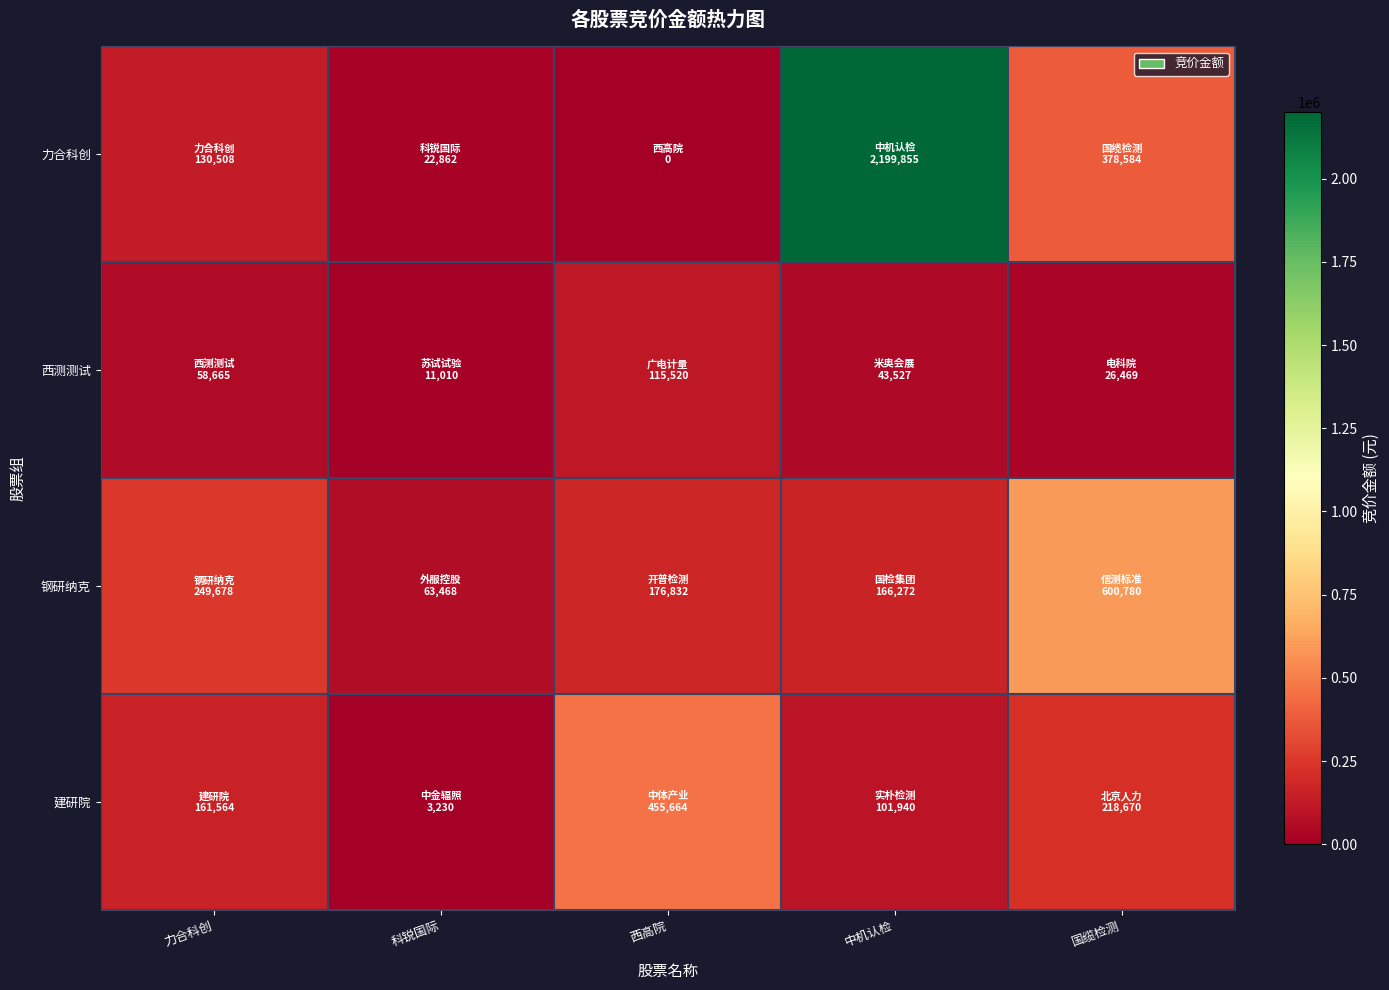

Which label corresponds to the smallest value in the chart?

西高院